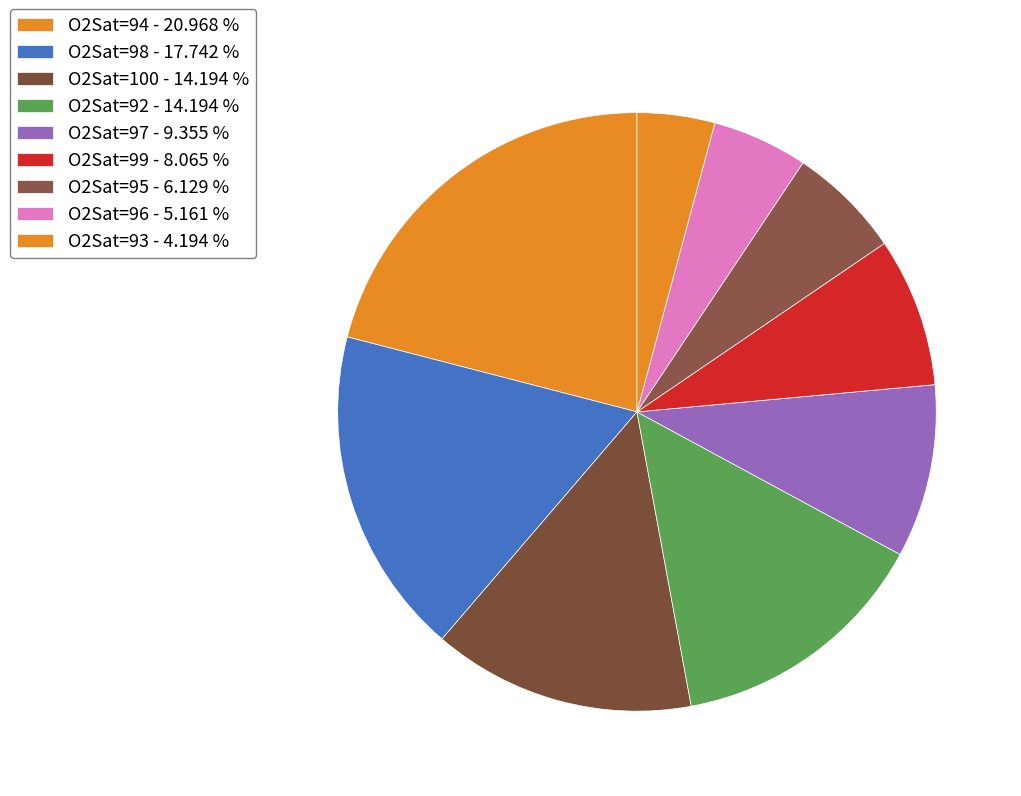

Which slice is the largest?

O2Sat=94 - 20.968 %